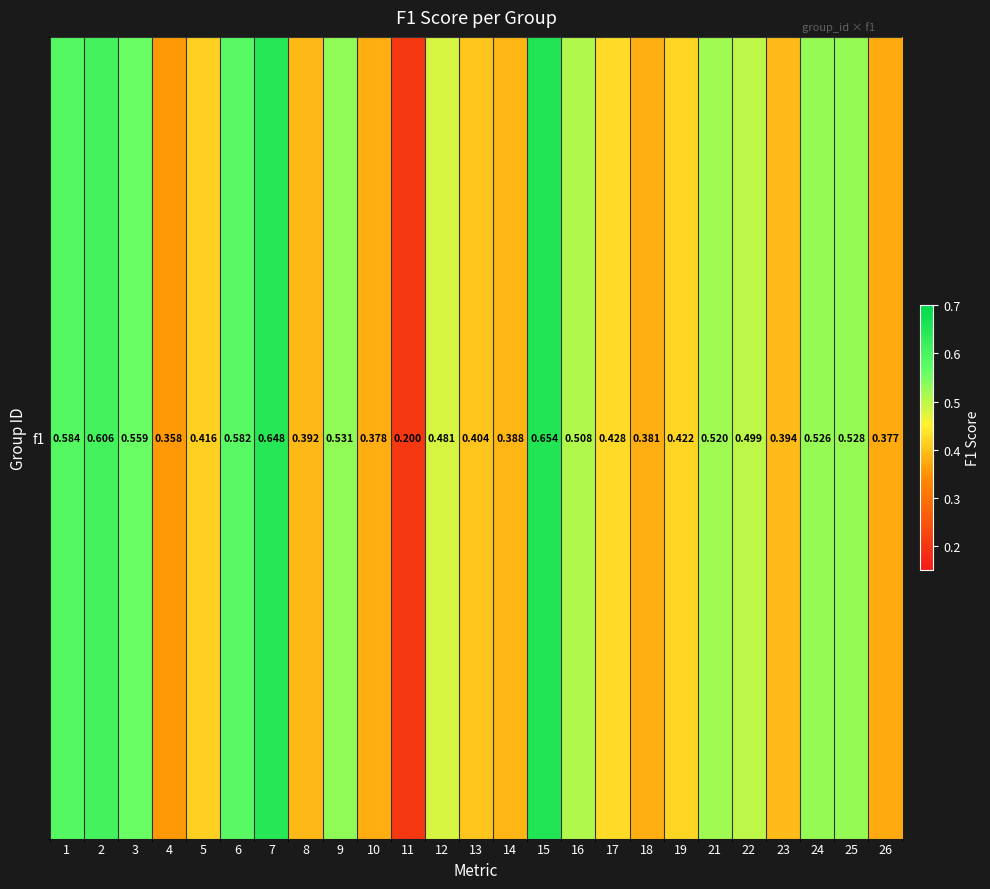

How many values are between 0 and 1?

25